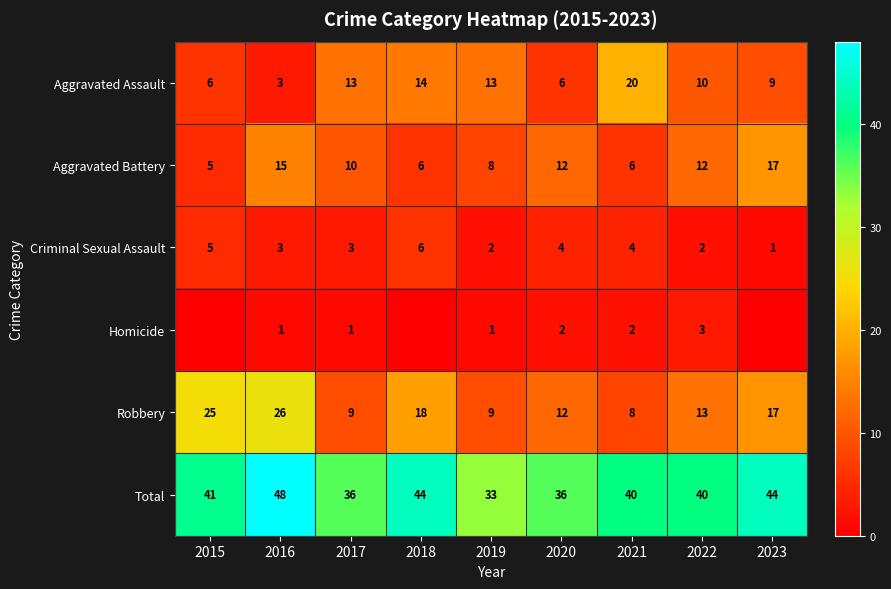

Is it true that Total equals 66 at 2022?

False